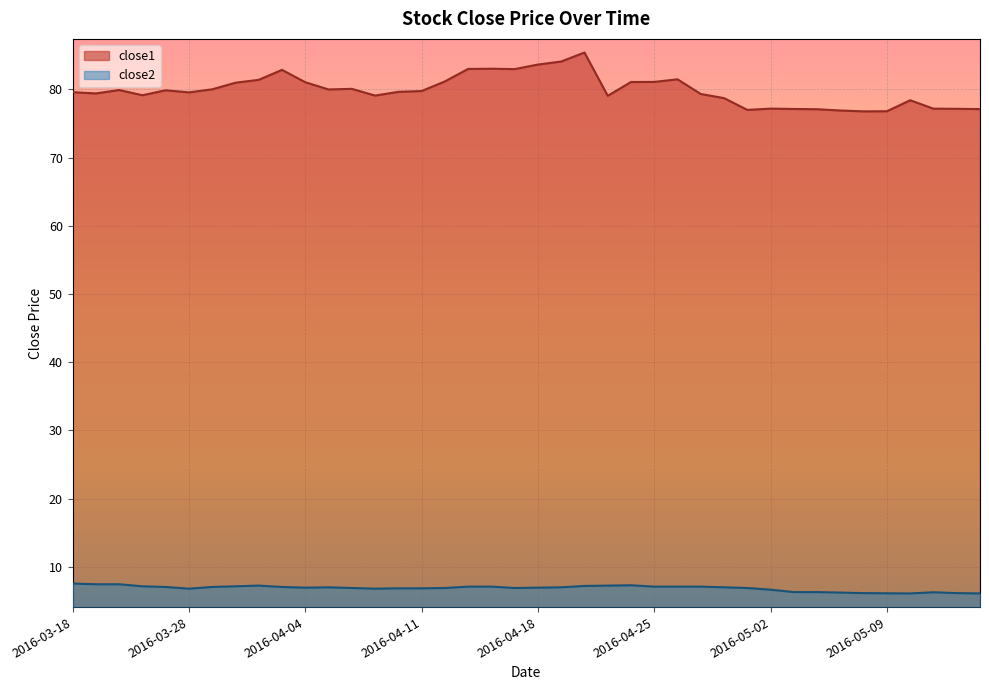

Which has a higher value, 2016-05-02 or 2016-04-26?

2016-04-26